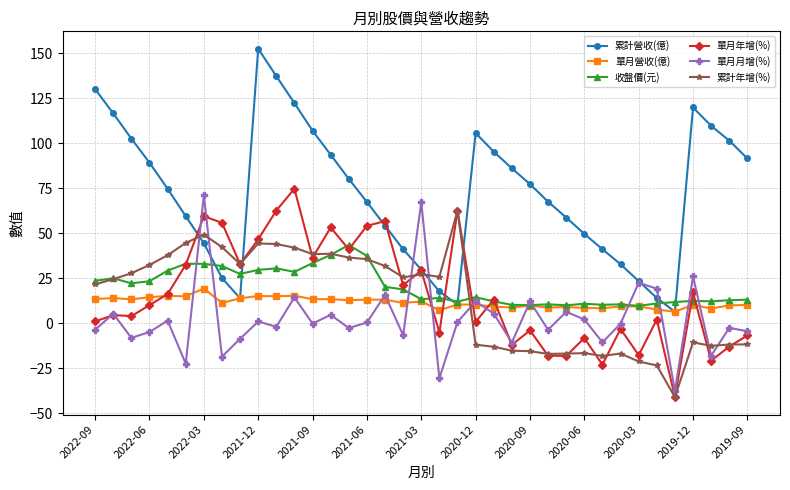

What is the value of the 累計年增(%) point at the 12th from the left?

42.0